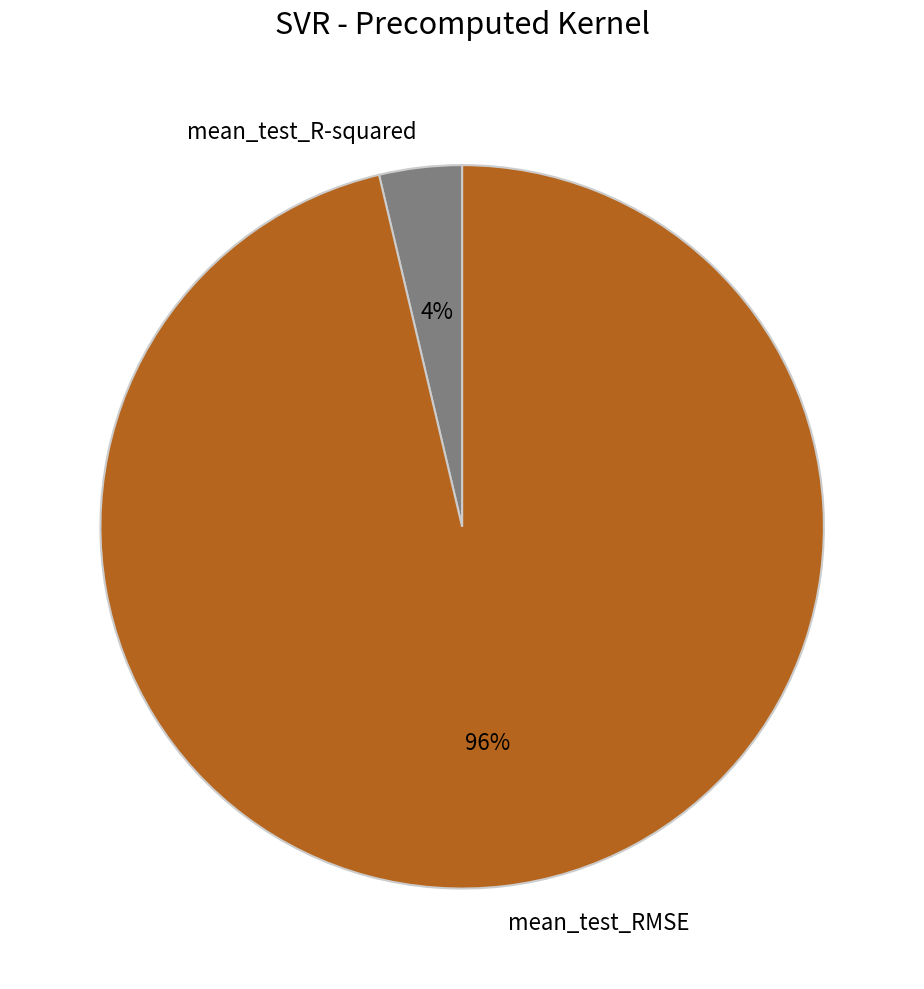

How many segments does this pie chart have?

2